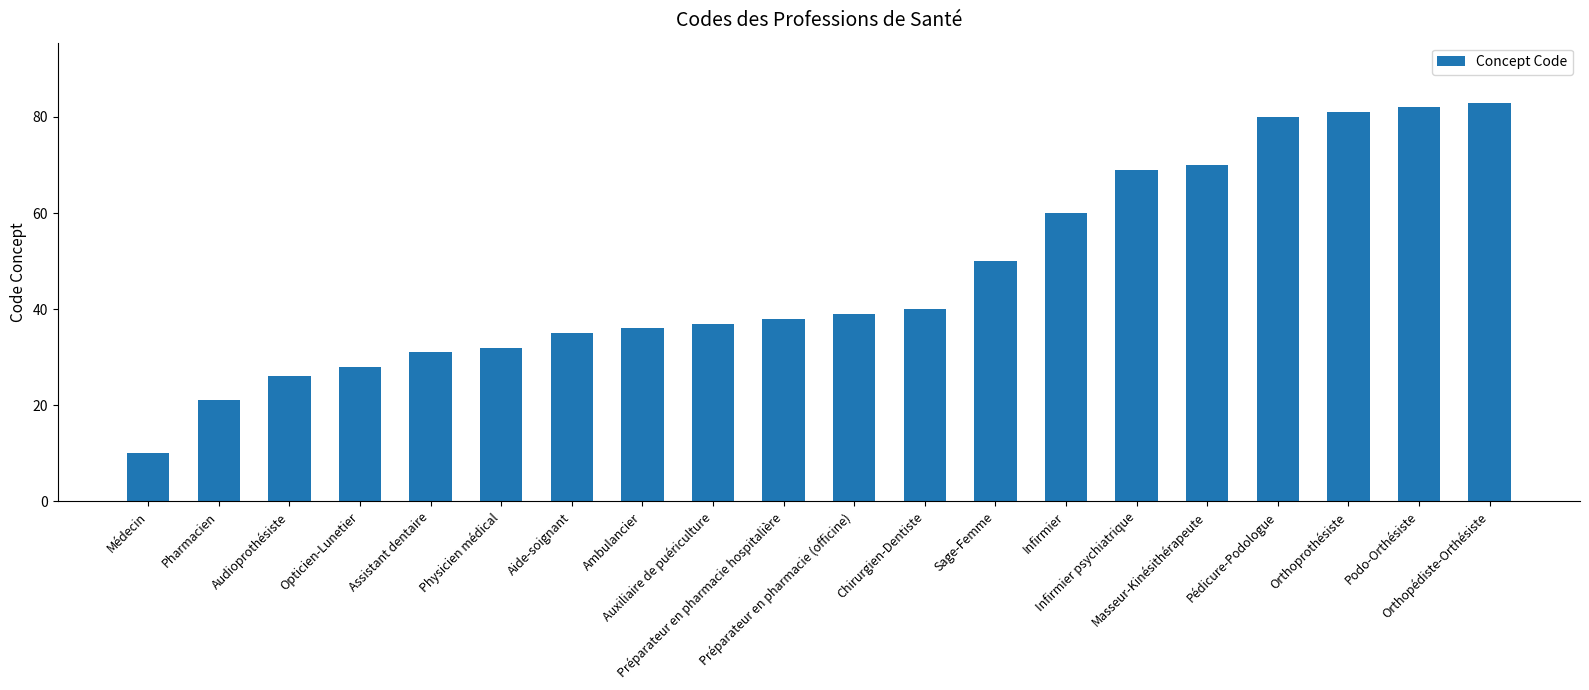

Reading left to right, extract all data points from this chart.

Médecin=10	Pharmacien=21	Audioprothésiste=26	Opticien-Lunetier=28	Assistant dentaire=31	Physicien médical=32	Aide-soignant=35	Ambulancier=36	Auxiliaire de puériculture=37	Préparateur en pharmacie hospitalière=38	Préparateur en pharmacie (officine)=39	Chirurgien-Dentiste=40	Sage-Femme=50	Infirmier=60	Infirmier psychiatrique=69	Masseur-Kinésithérapeute=70	Pédicure-Podologue=80	Orthoprothésiste=81	Podo-Orthésiste=82	Orthopédiste-Orthésiste=83